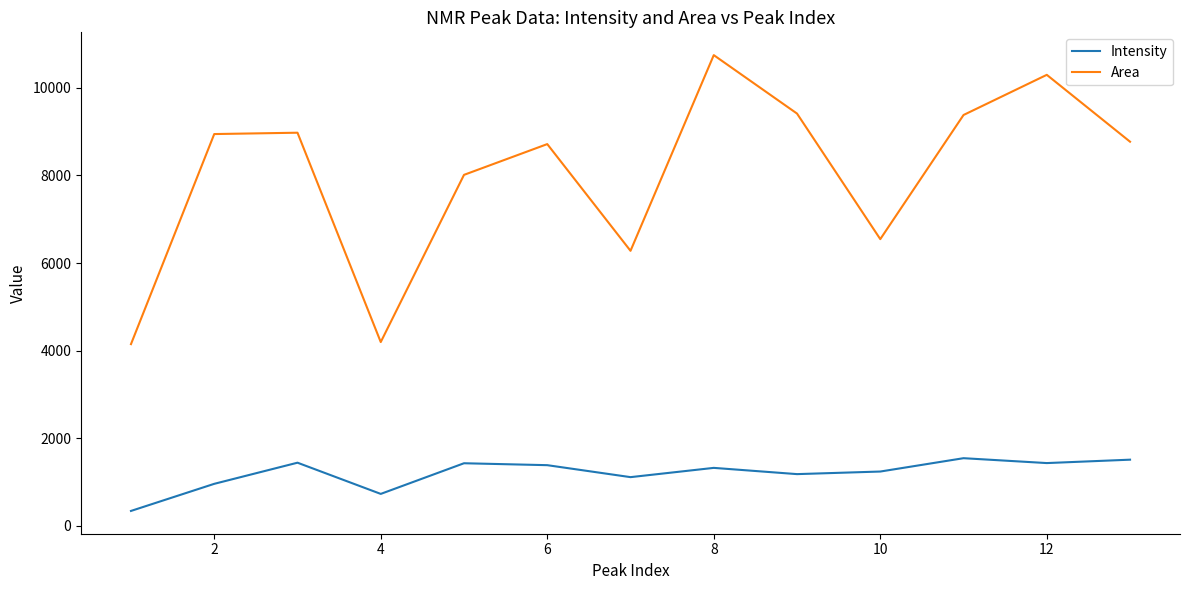

What is the difference between the maximum and minimum values in the Area series?

6600.8